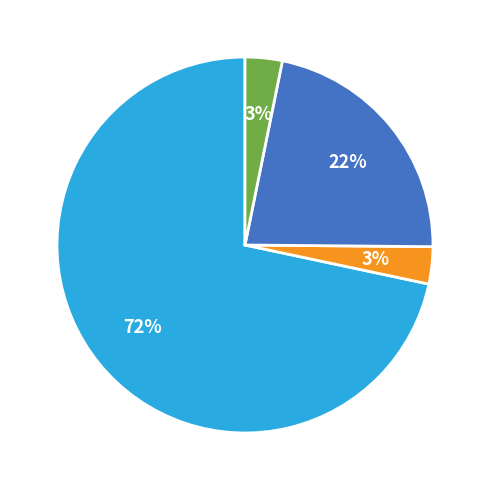

How many segments does this pie chart have?

4